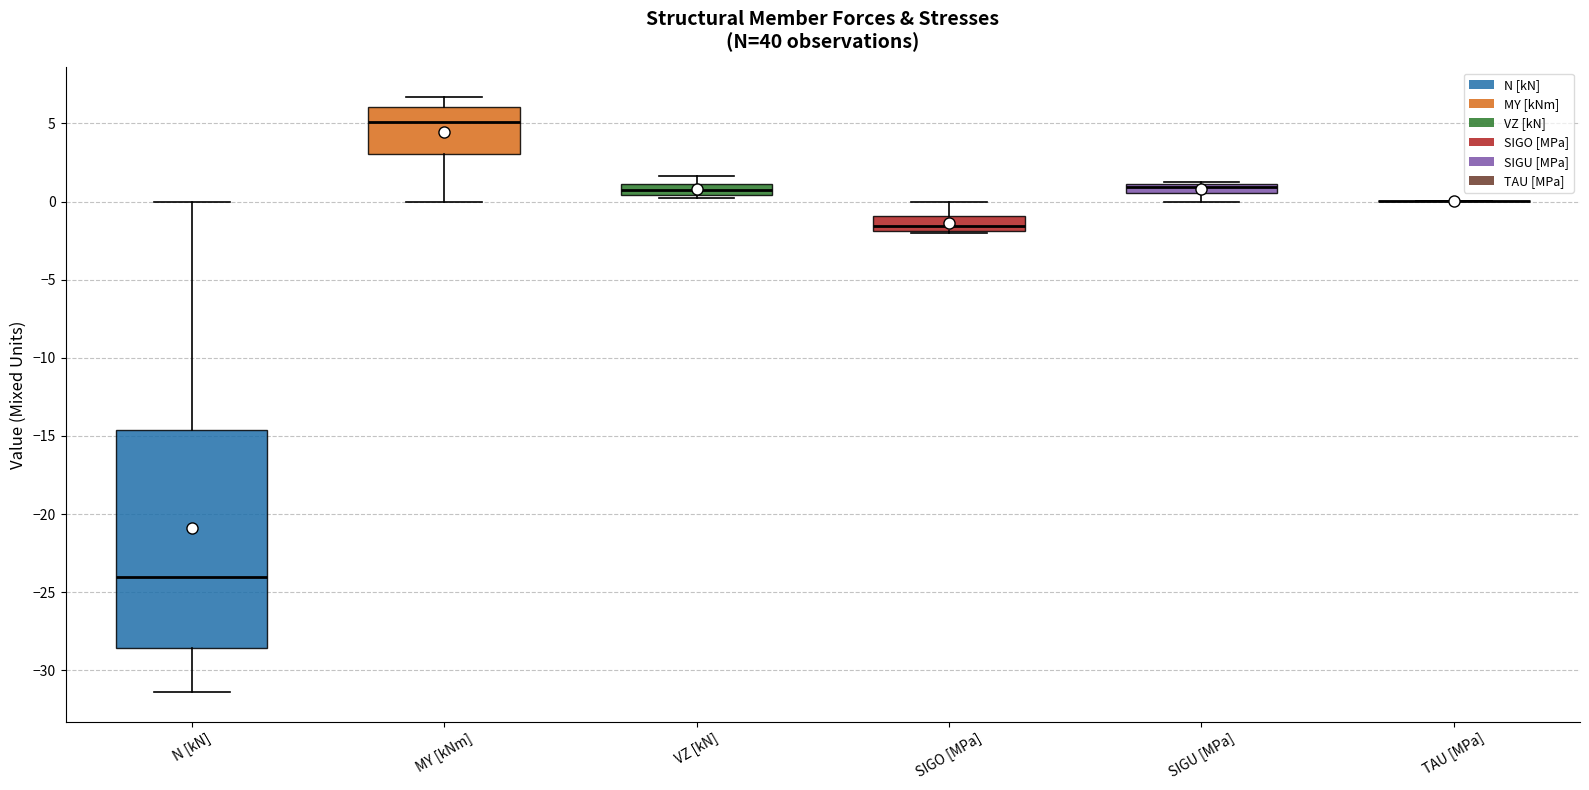

Comparing the boxes themselves (not the whiskers), which one is the tallest?

N [kN]